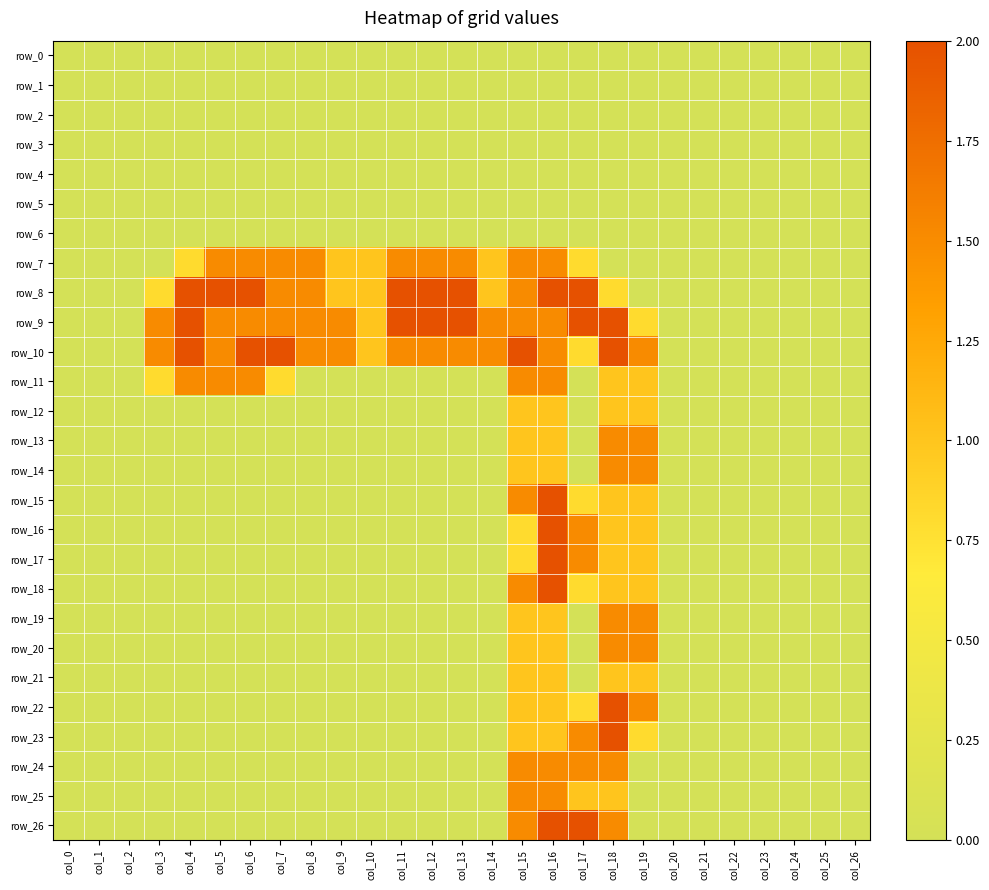

Is the value of row_5 at col_12 greater than the value of row_13 at col_8?

No